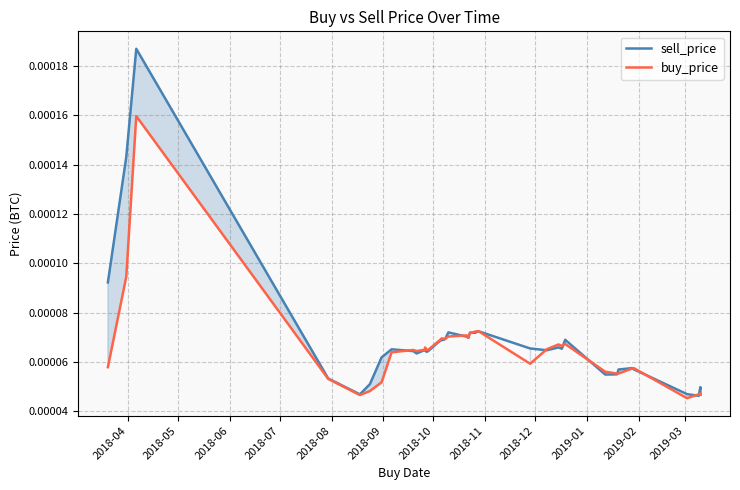

List the series in order of their overall mean, highest first.

sell_price, buy_price